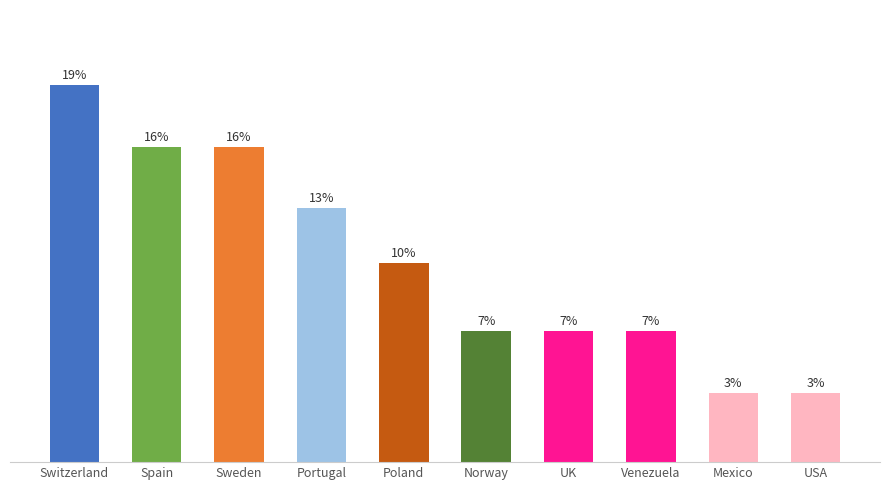

Are the bars horizontal?

No